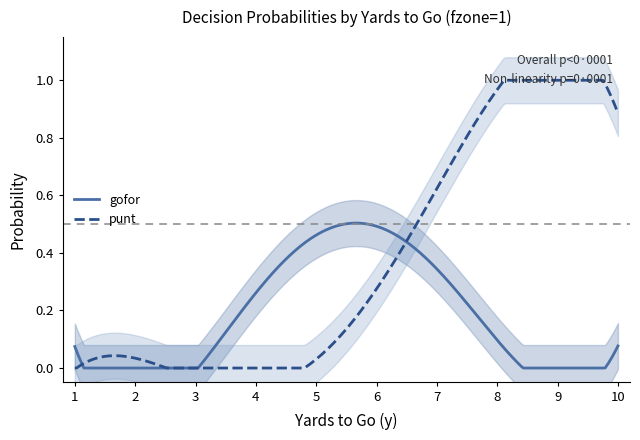

How many data points in gofor are above 0?

7